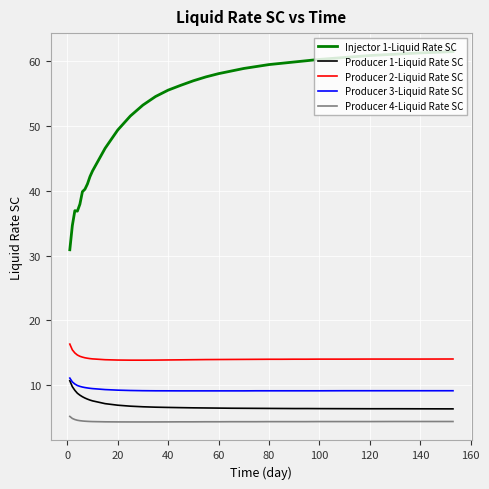

True or false: Injector 1-Liquid Rate SC and Producer 2-Liquid Rate SC cross at least once.

False